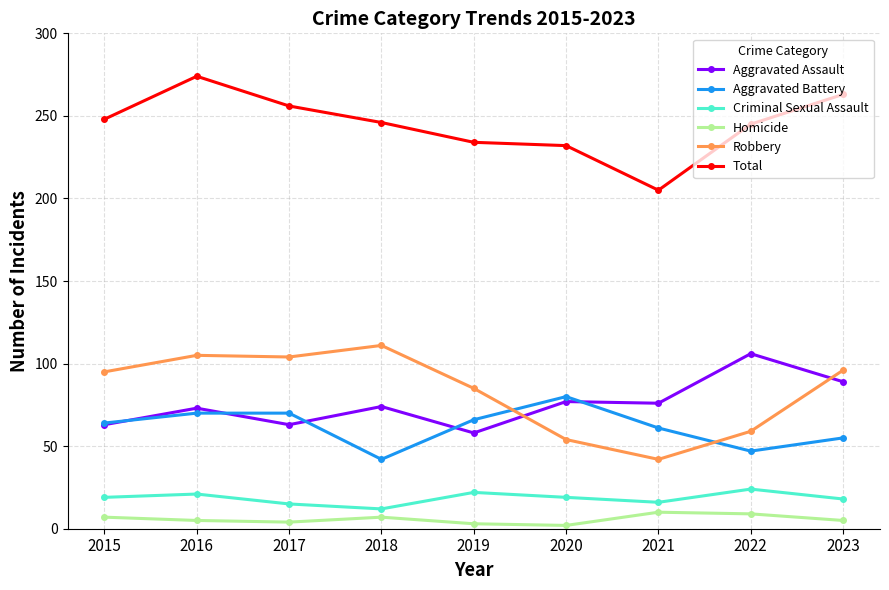

Does the chart display data point markers on the line(s)?

Yes